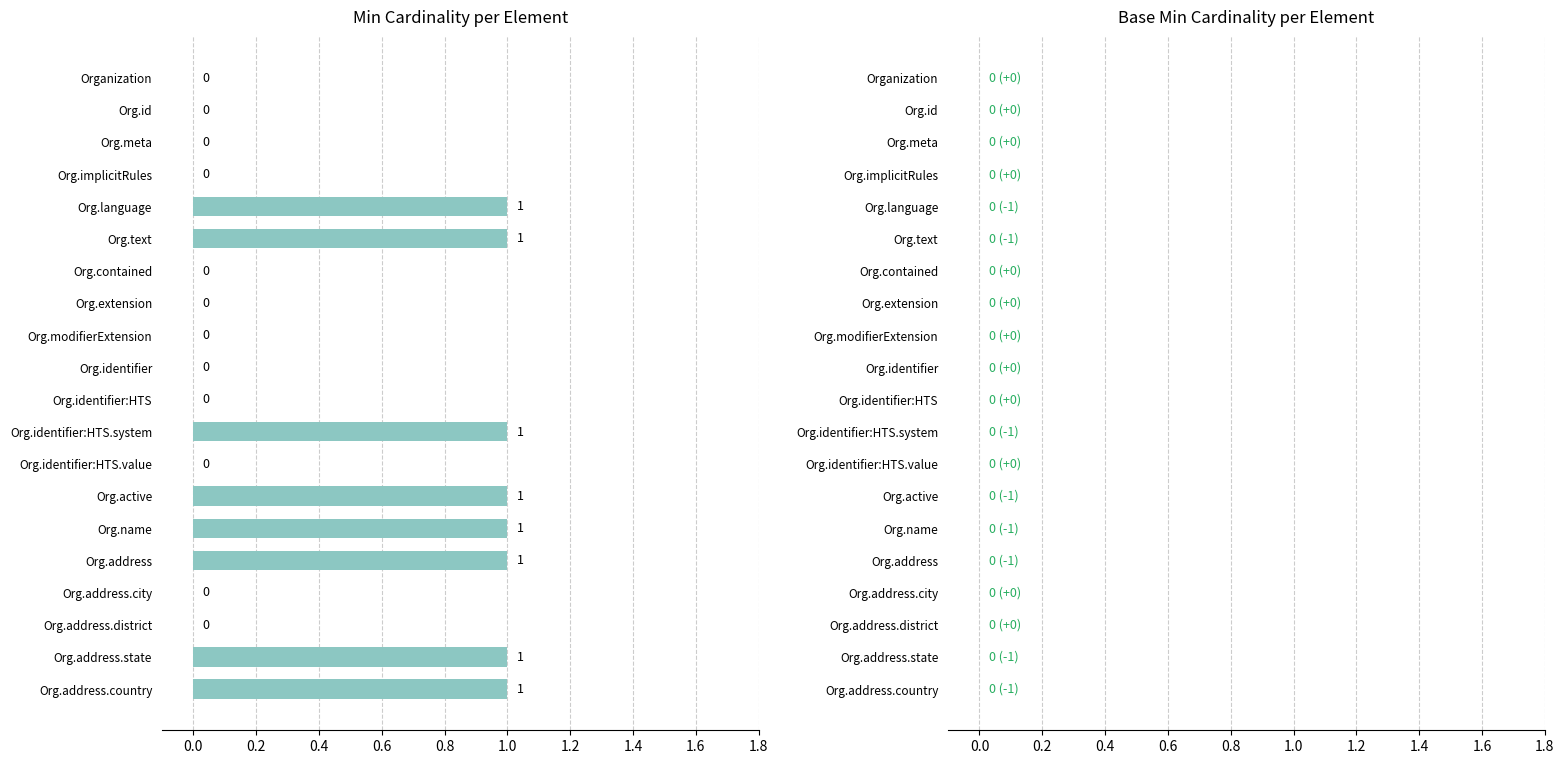

What is the change in value from Org.identifier:HTS.value to Org.identifier:HTS.system?

+1